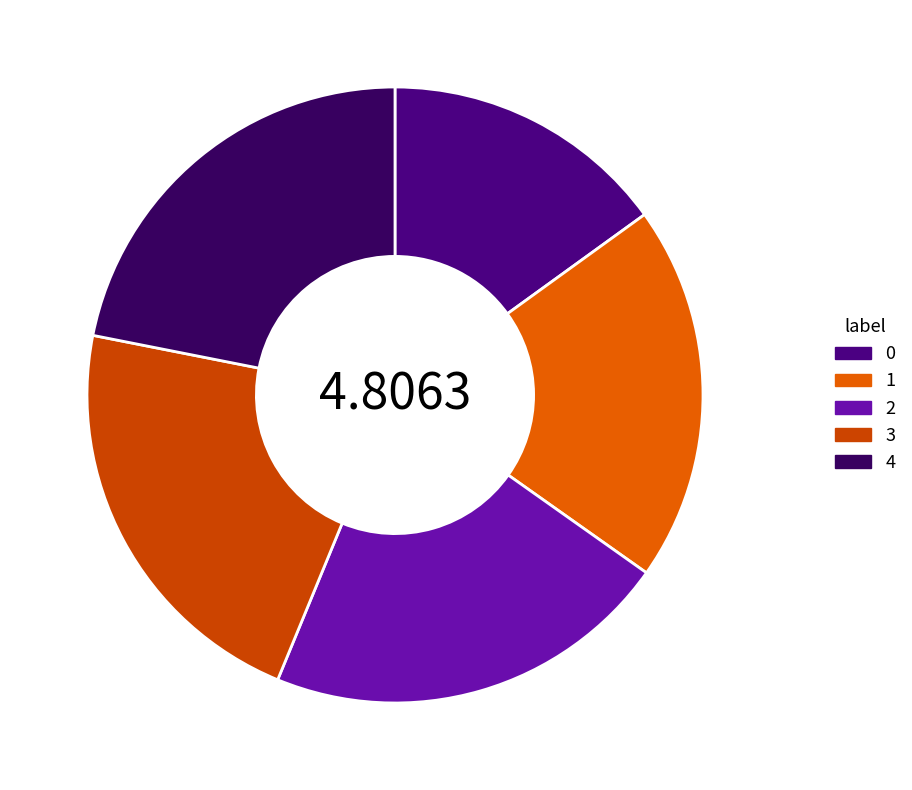

How much of the chart is everything except 4?

78.1%